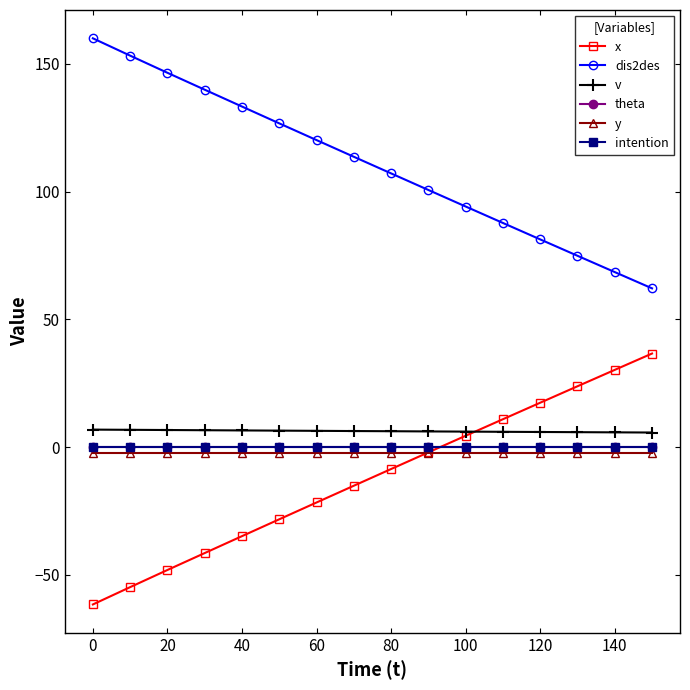

Which series has the largest total across all categories?

dis2des